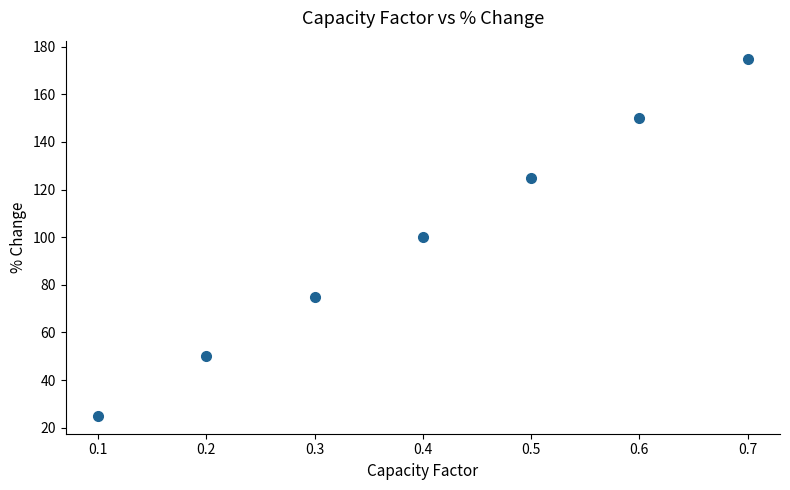

What is the average Y value?

100.0